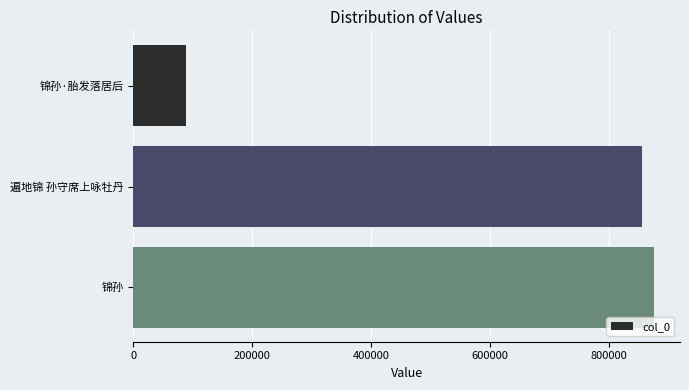

What is the minimum value shown in the chart?

88097